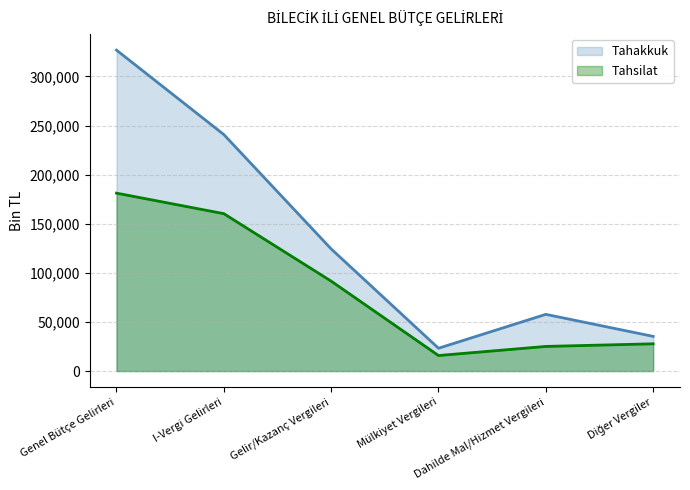

True or false: Tahakkuk has more than 0 points higher than both neighbors.

True